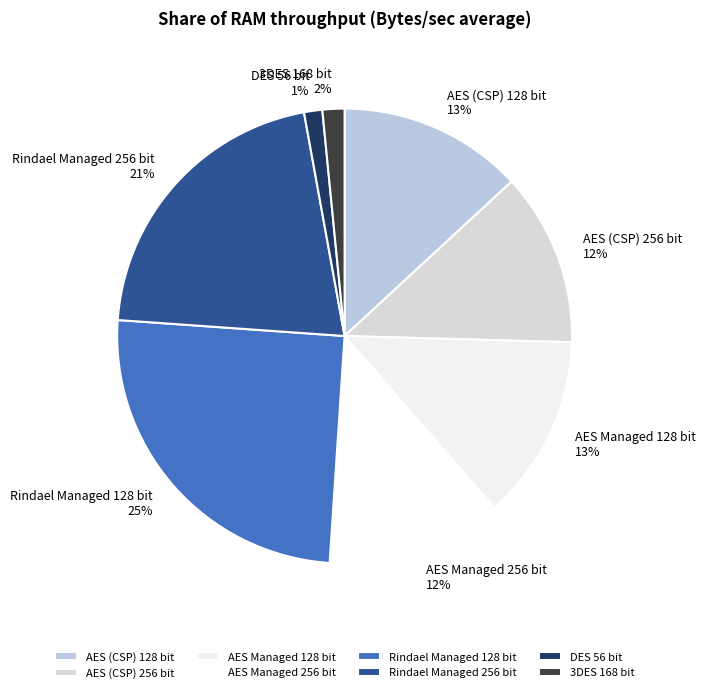

What percentage is the AES Managed 128 bit slice, to the nearest percent?

13%